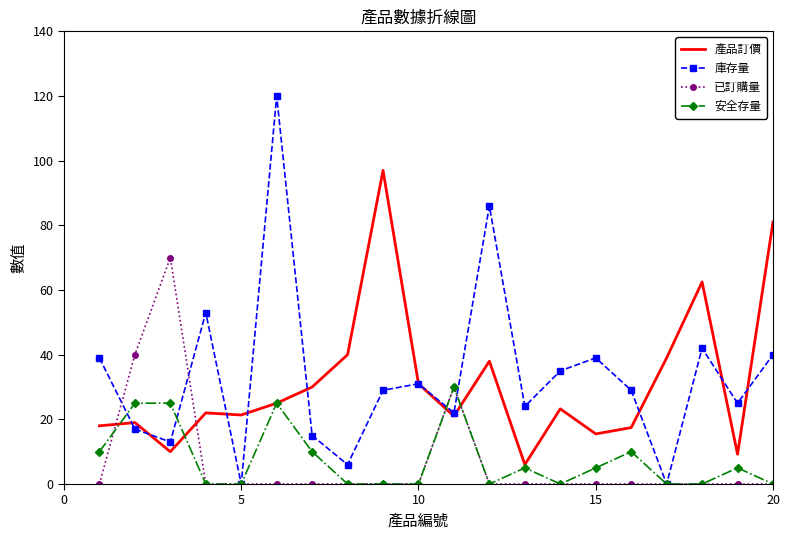

Which series has the largest range (max minus min)?

庫存量